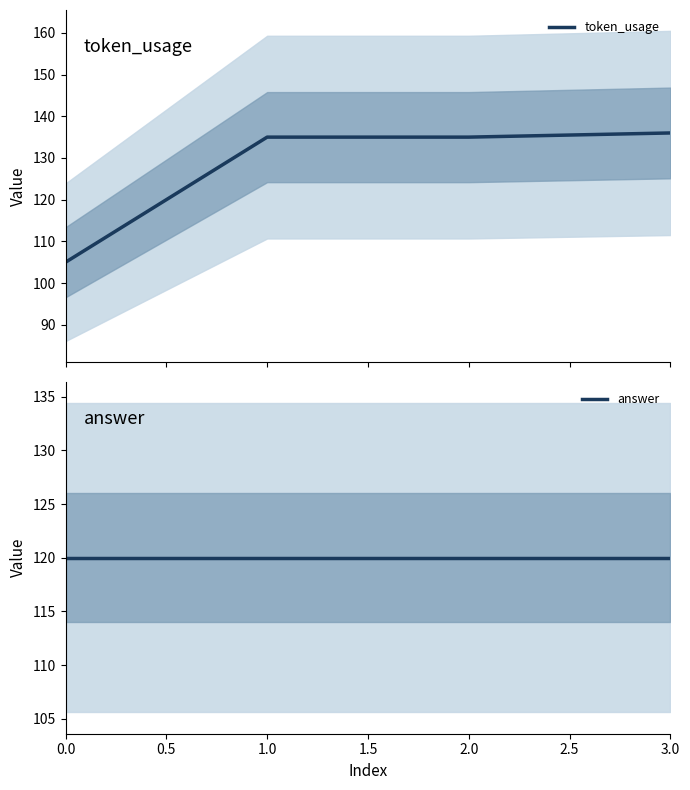

True or false: token_usage has more than 1 points higher than both neighbors.

False